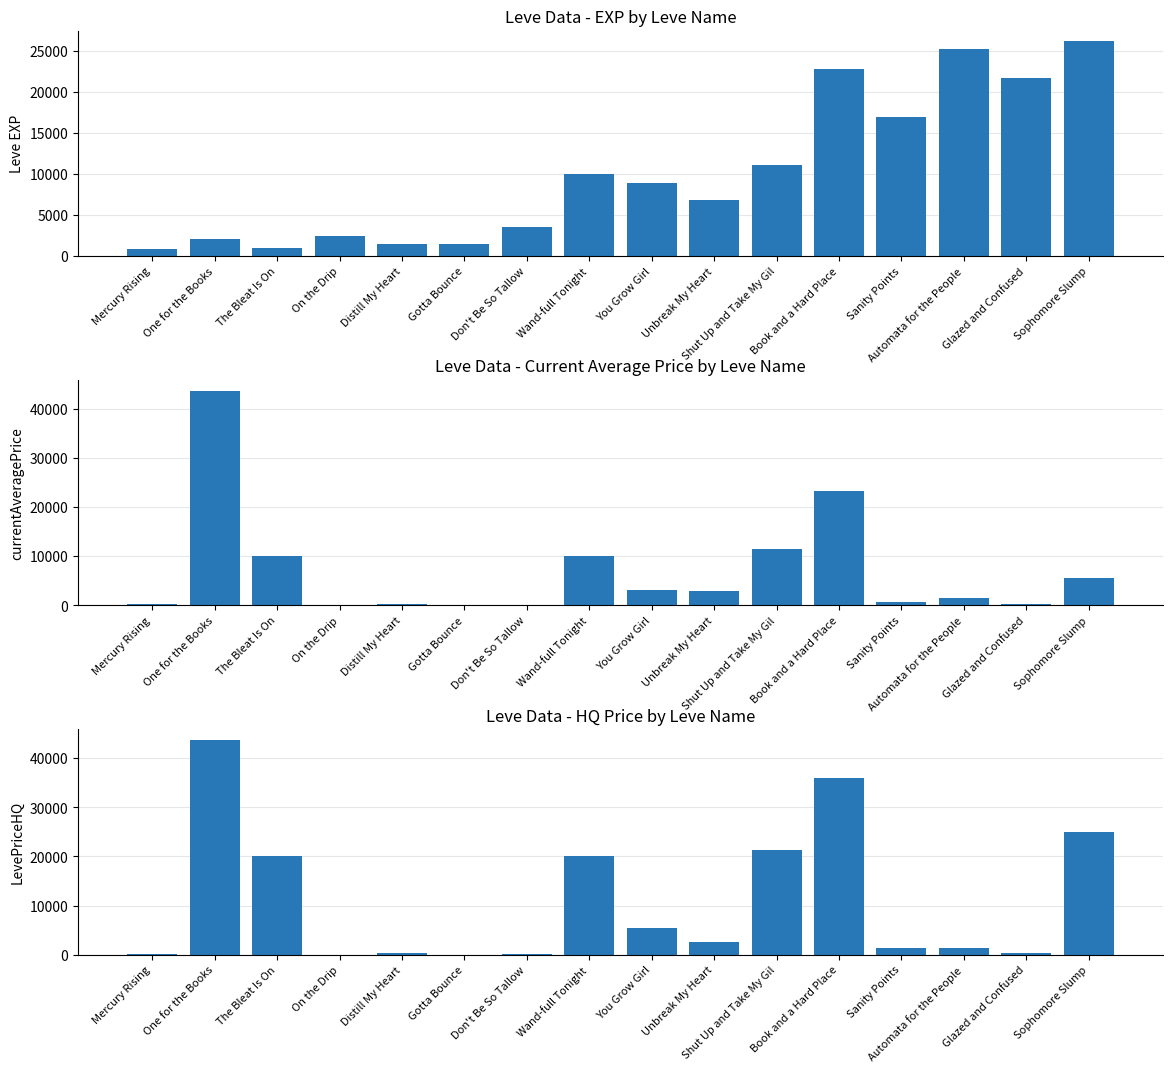

What is the label of the 7th bar from the left?

Don't Be So Tallow